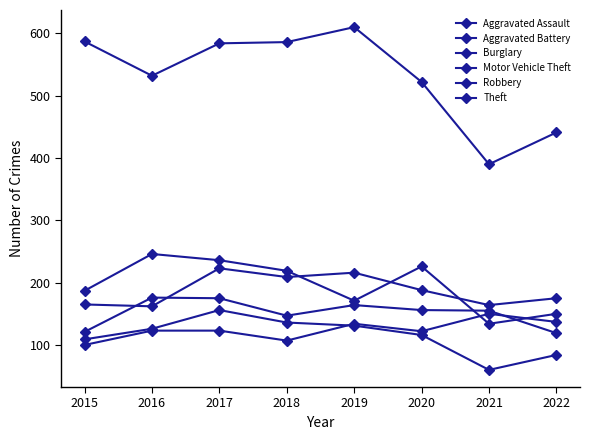

Rank the series at 2019 from lowest to highest value.

Burglary, Aggravated Assault, Aggravated Battery, Robbery, Motor Vehicle Theft, Theft